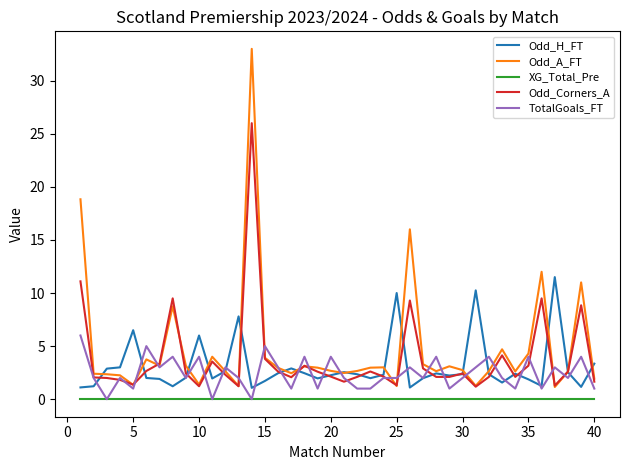

List the series in order of their peak value, lowest first.

XG_Total_Pre, TotalGoals_FT, Odd_H_FT, Odd_Corners_A, Odd_A_FT